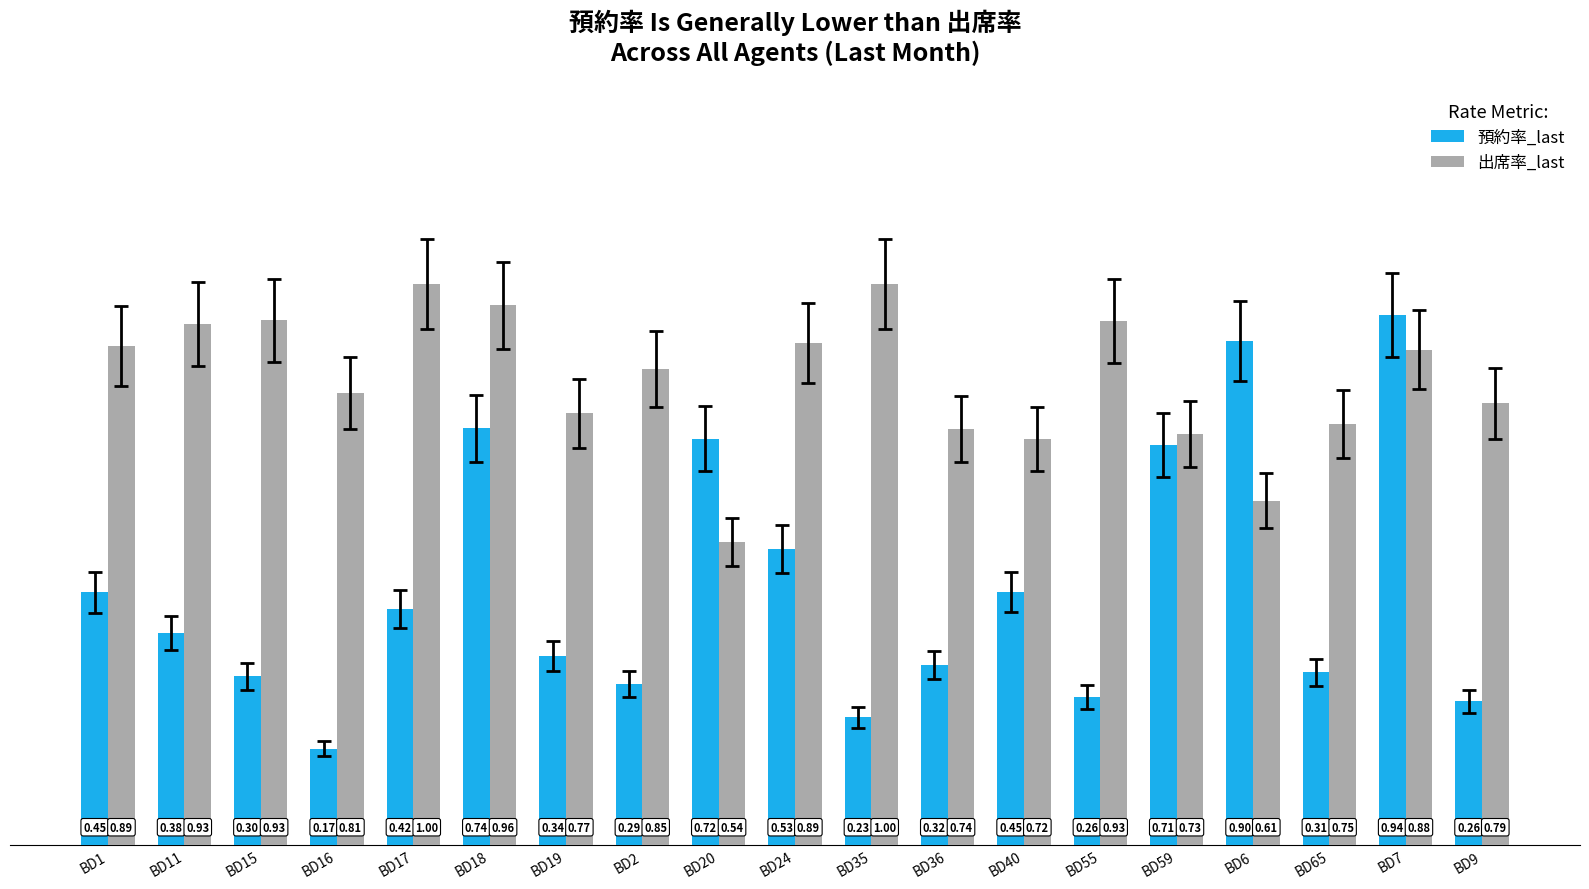

The 出席率_last series shows 0.5 at BD1. True or false?

False